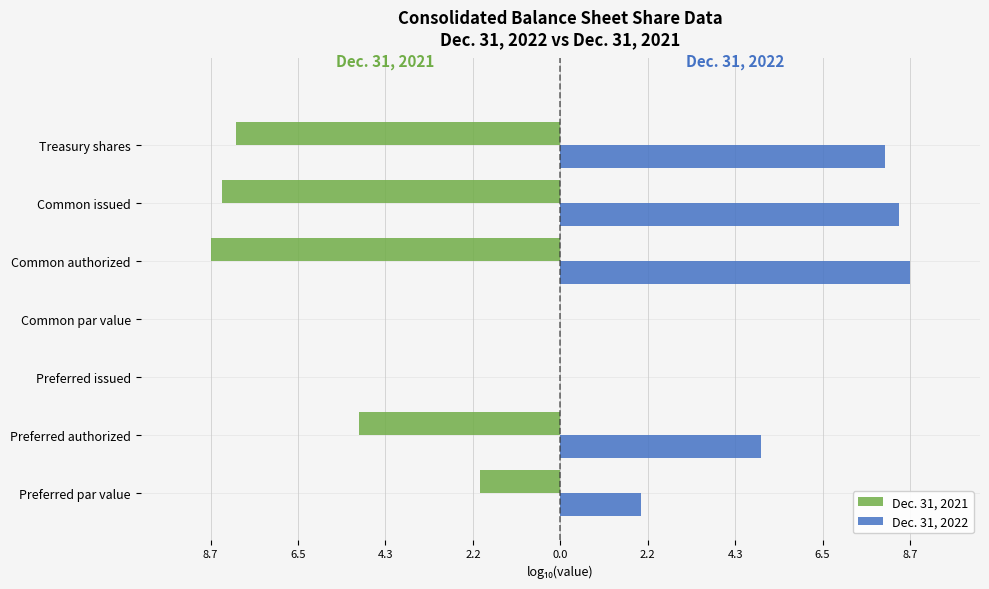

What are all the series names shown in the legend?

Dec. 31, 2021, Dec. 31, 2022